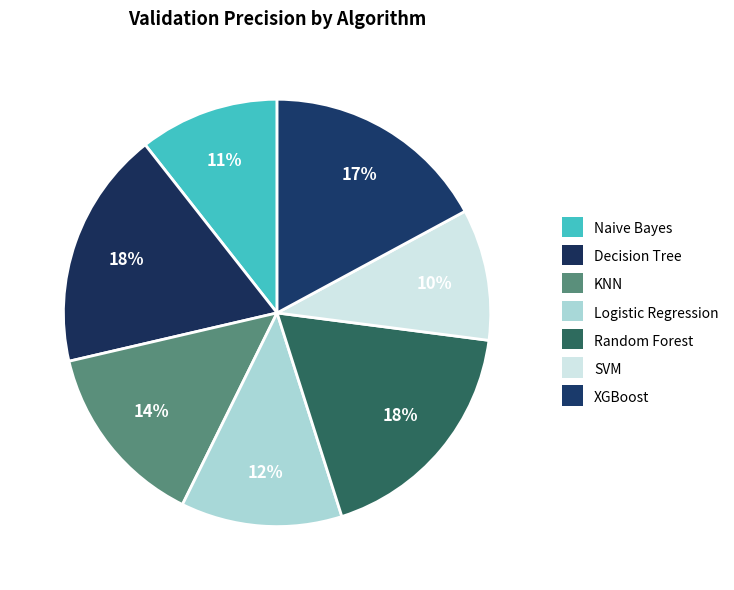

Which slice is the largest?

Decision Tree